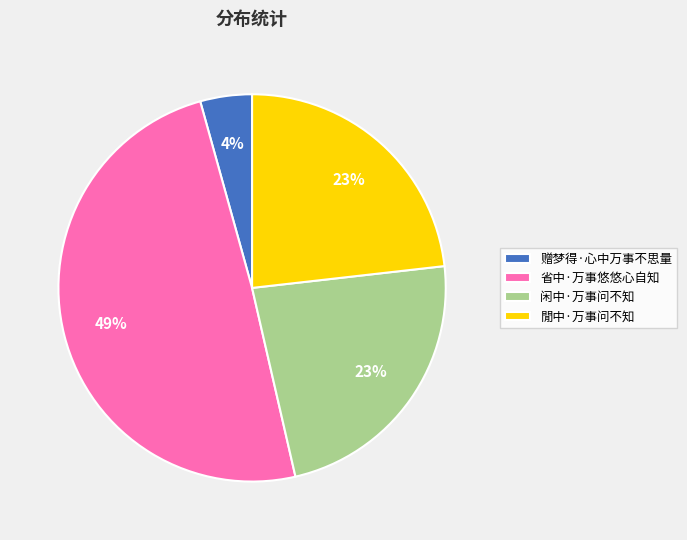

To the nearest percent, what portion does 閒中·万事问不知 represent?

23%